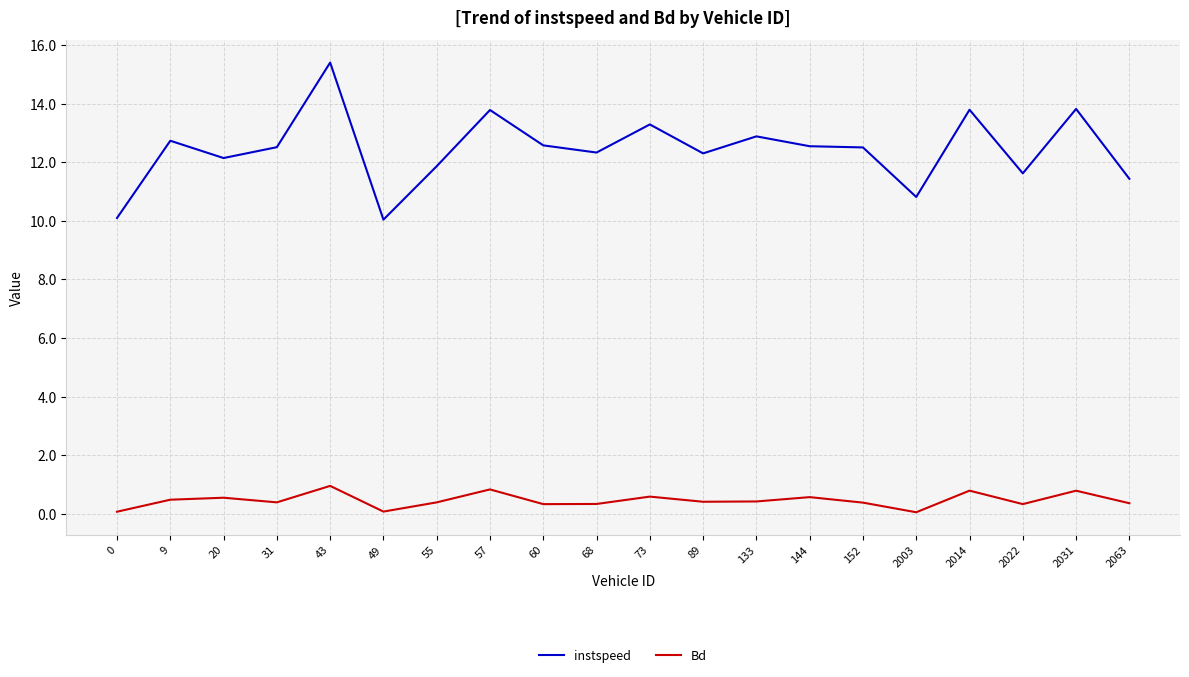

Which series changed the most between 89 and 2014?

instspeed